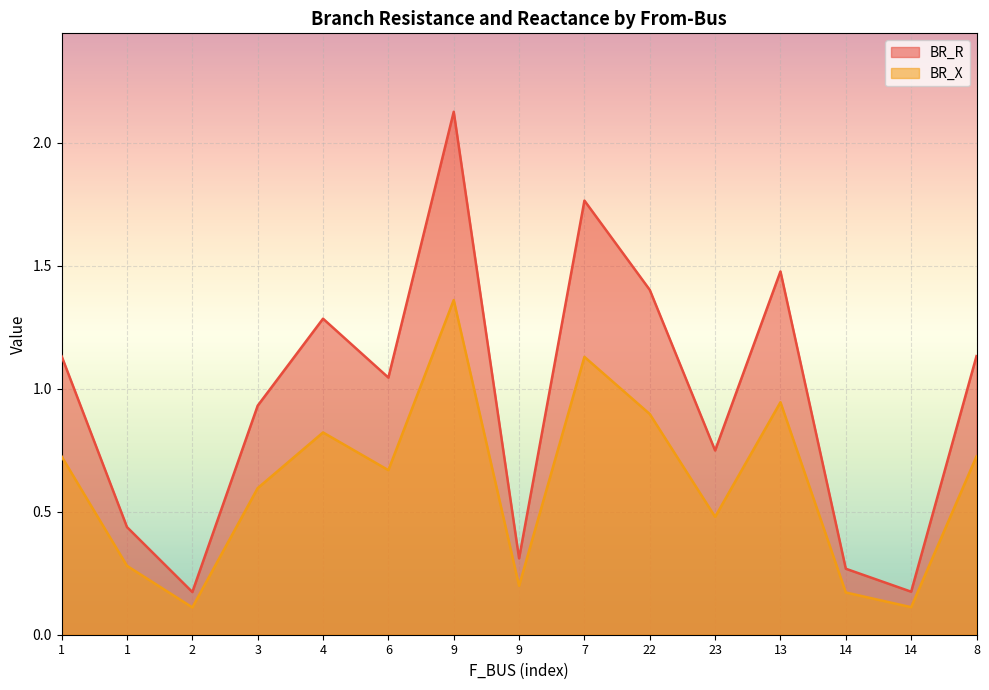

True or false: BR_R and BR_X cross at least once.

False